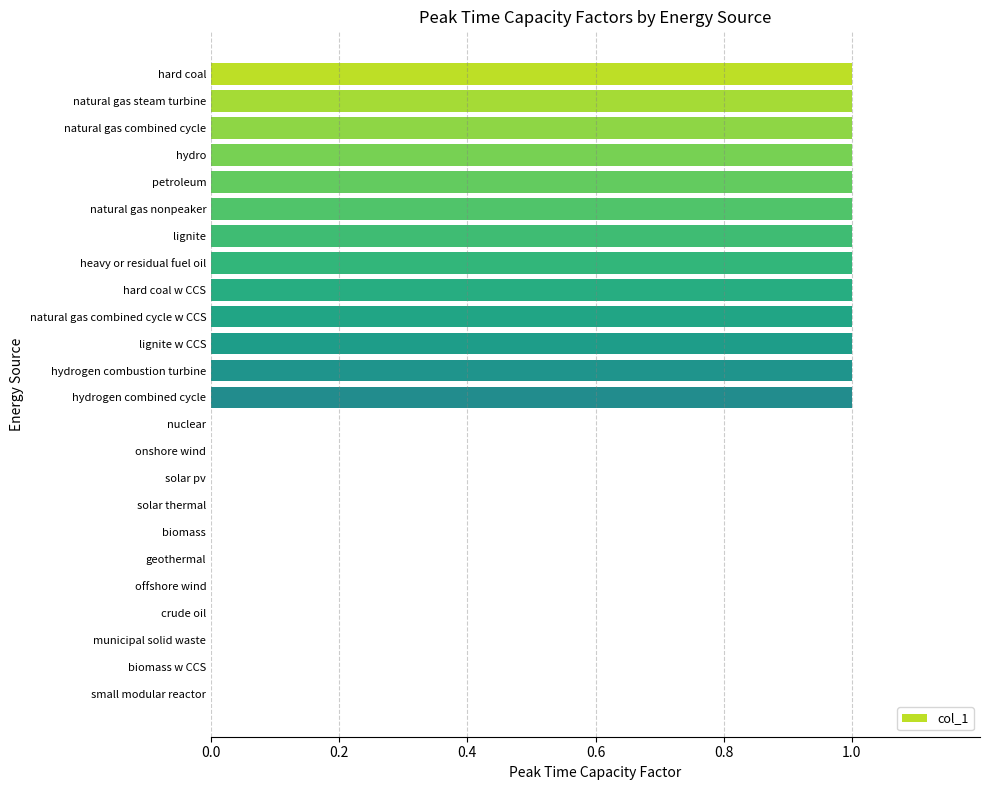

What is the sum of all values?

13